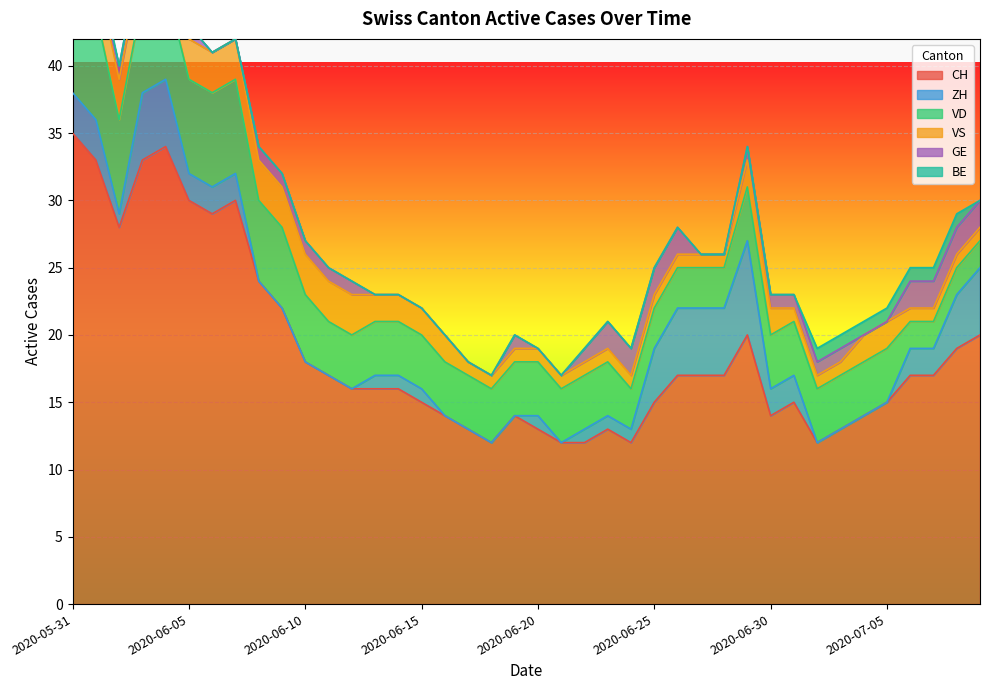

How many values in the VD series exceed 4?

11